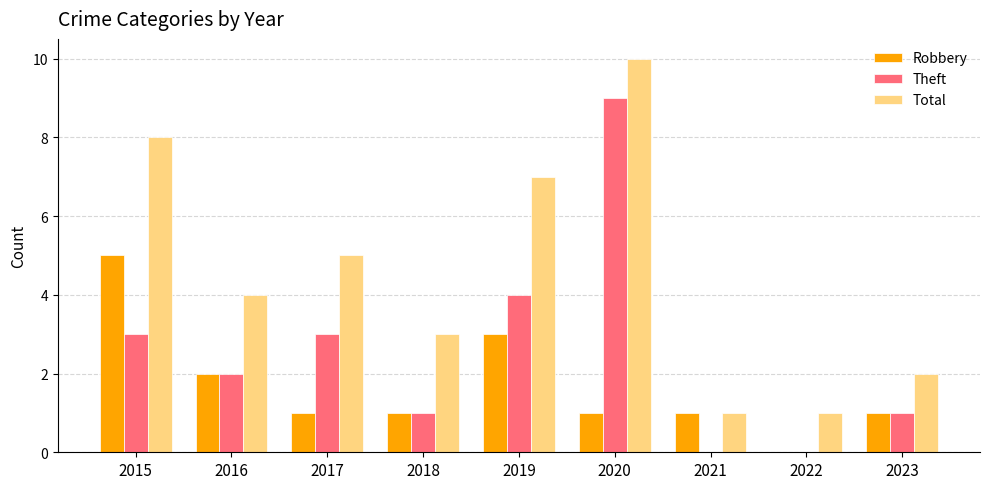

Count the number of data series in this chart.

3